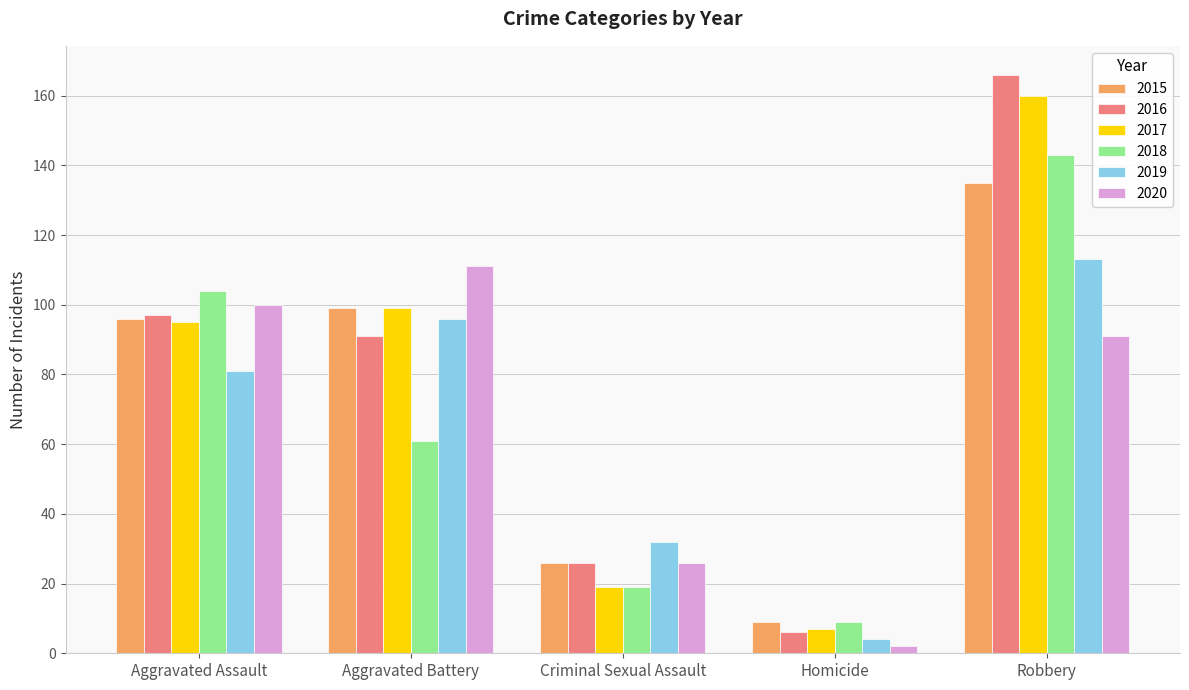

Is it true that 2019 equals 19 at Criminal Sexual Assault?

False